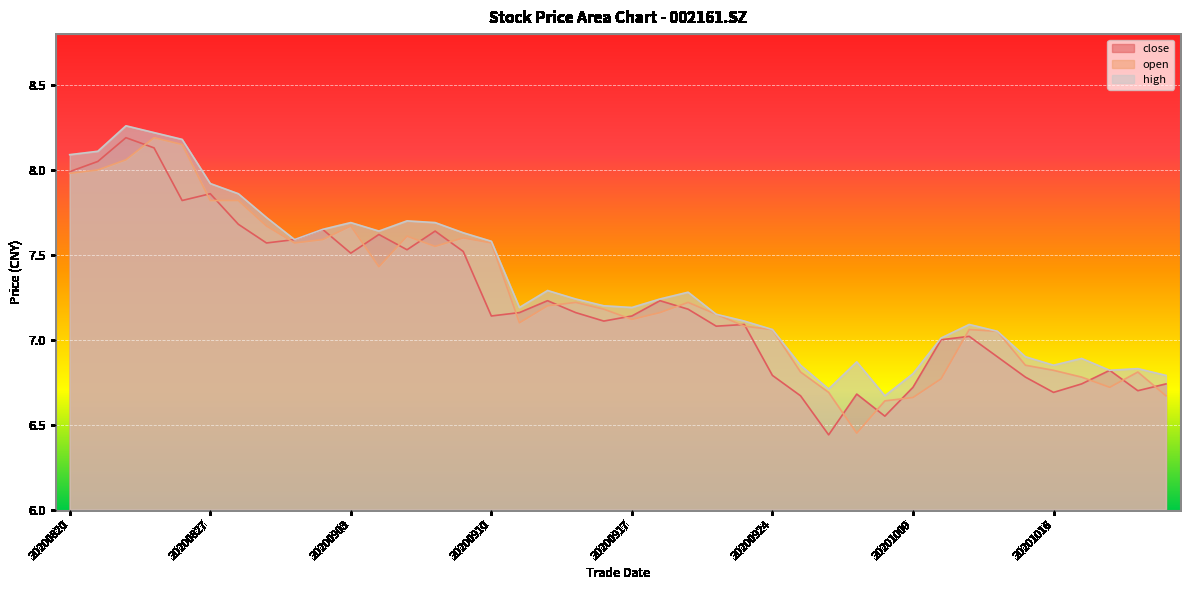

The close series shows 7.1 at 20200916. True or false?

True